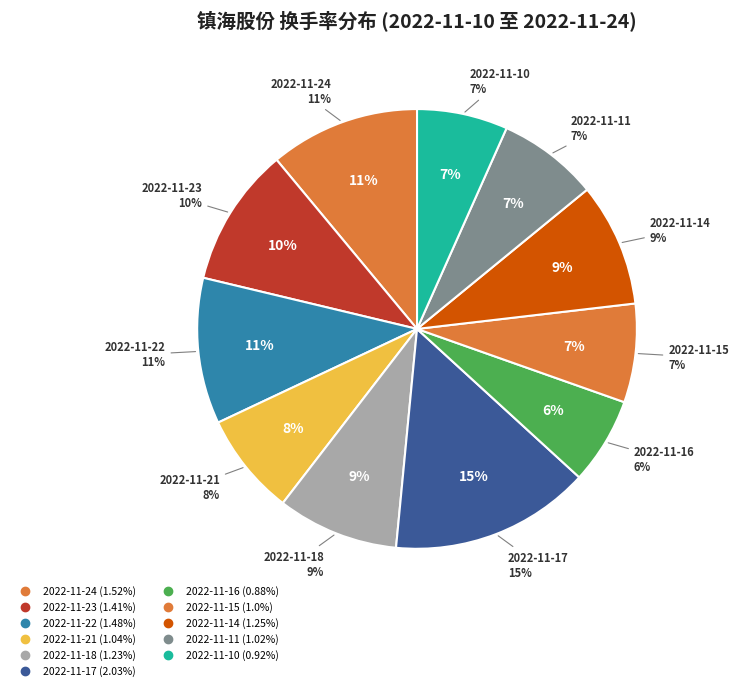

Does any single category account for the majority?

No